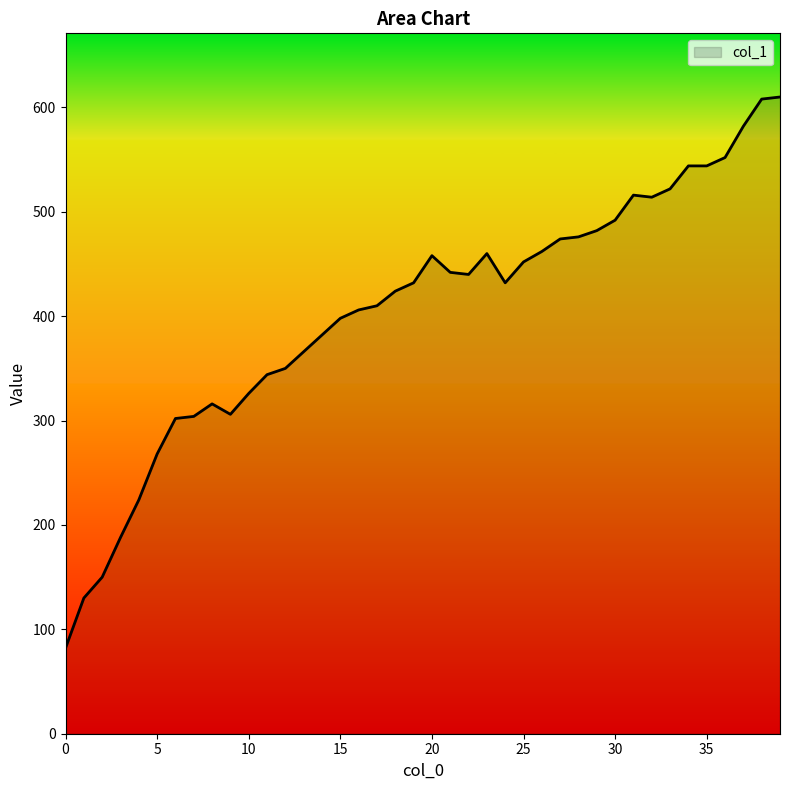

What is the maximum value shown in the chart?

610